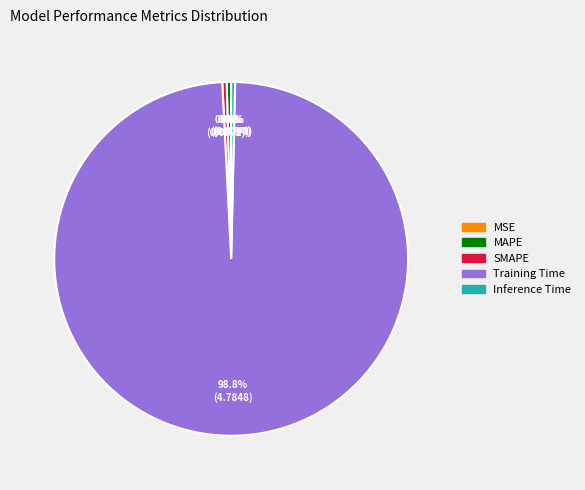

Combined, what portion of the pie is Training Time and Inference Time?

99.2%